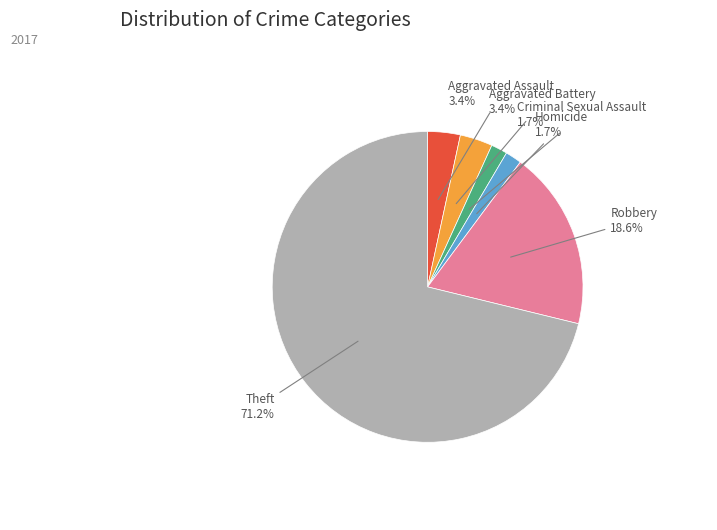

Is there a majority slice in this chart?

Yes